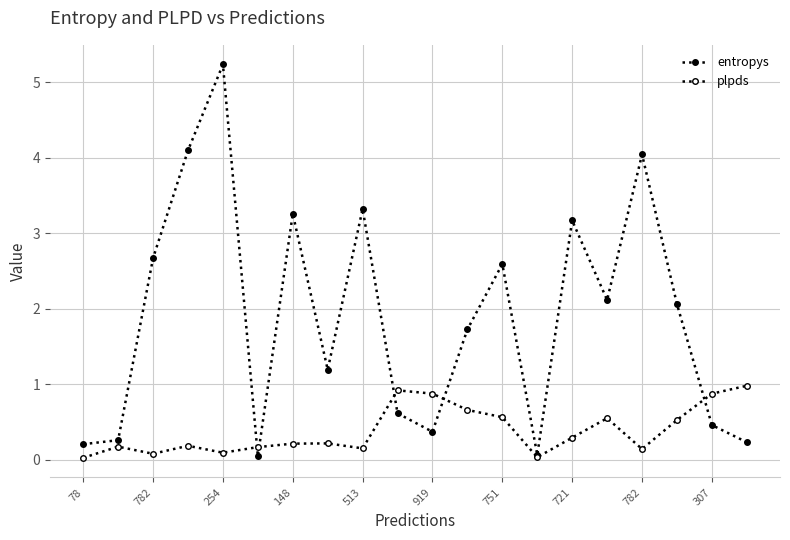

How many lines are shown in the chart?

2